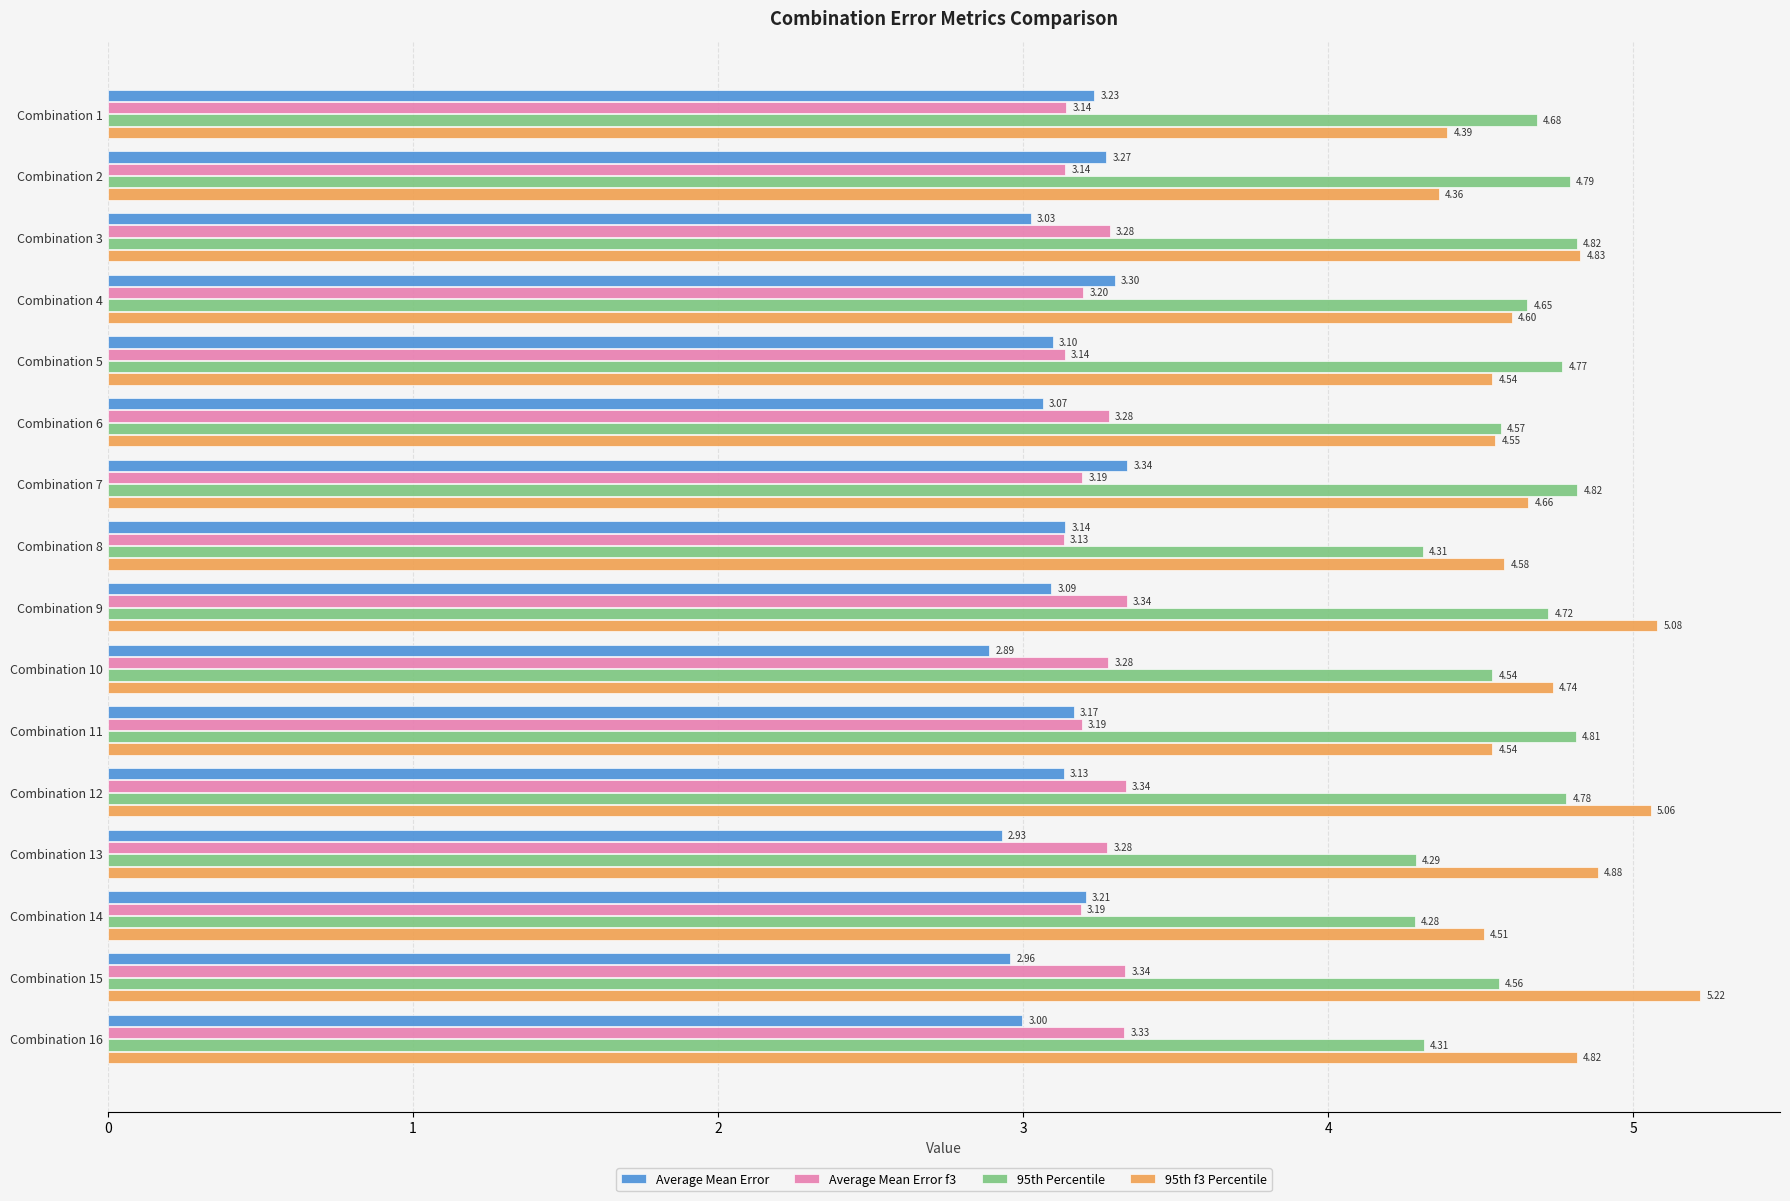

Which series has the widest spread of values?

95th f3 Percentile